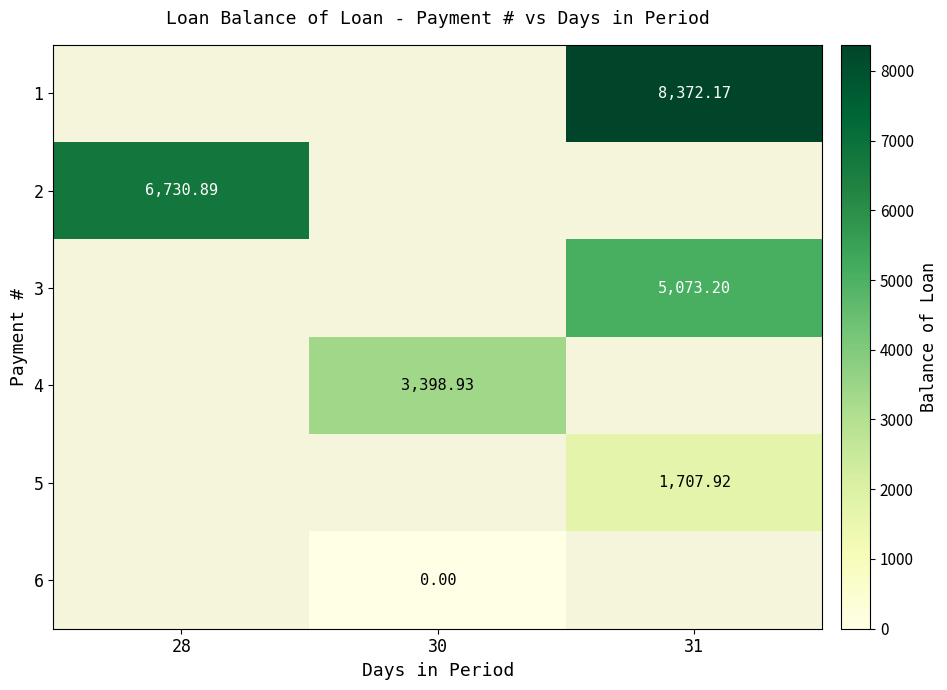

Is the value of 4 at 30 greater than the value of 6 at 31?

No